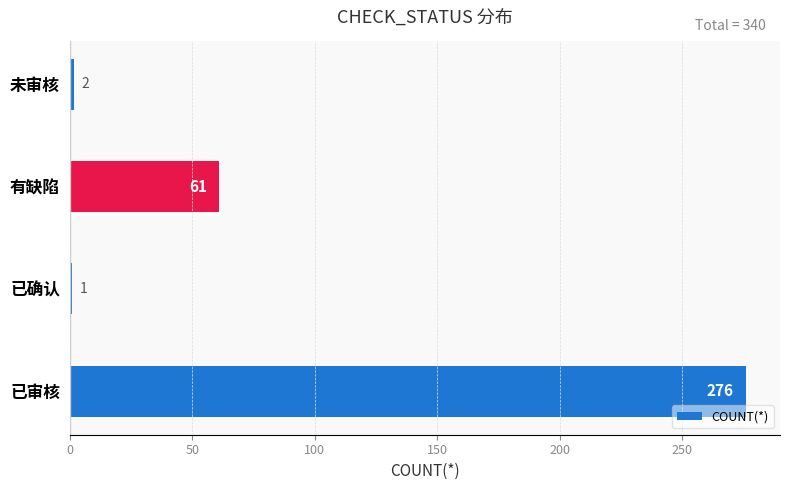

How many values are below 61?

2